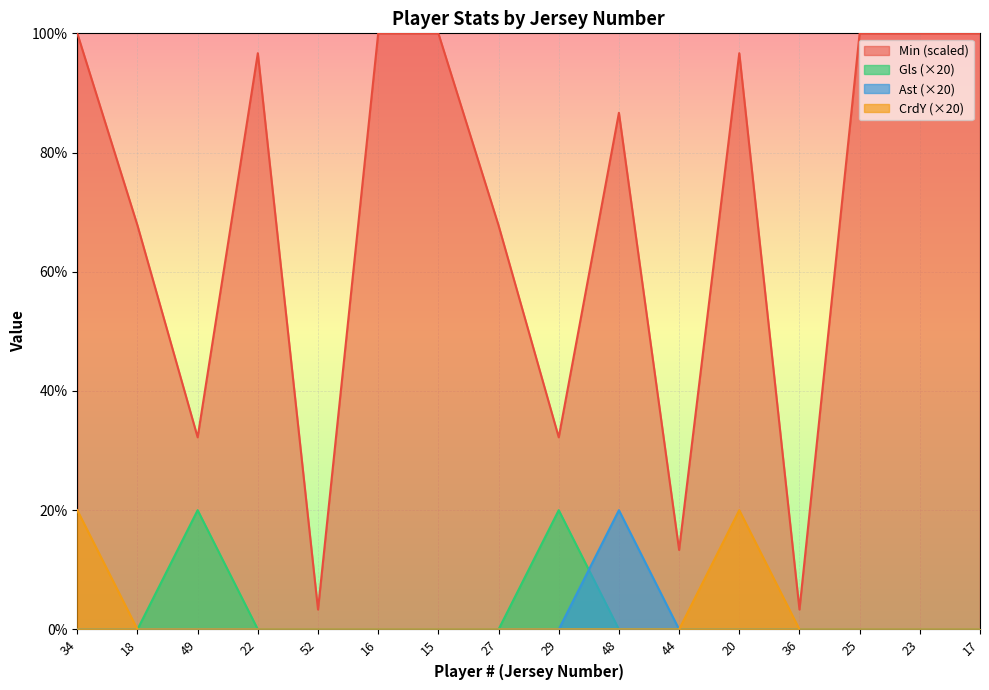

True or false: CrdY and Ast intersect in this chart.

False